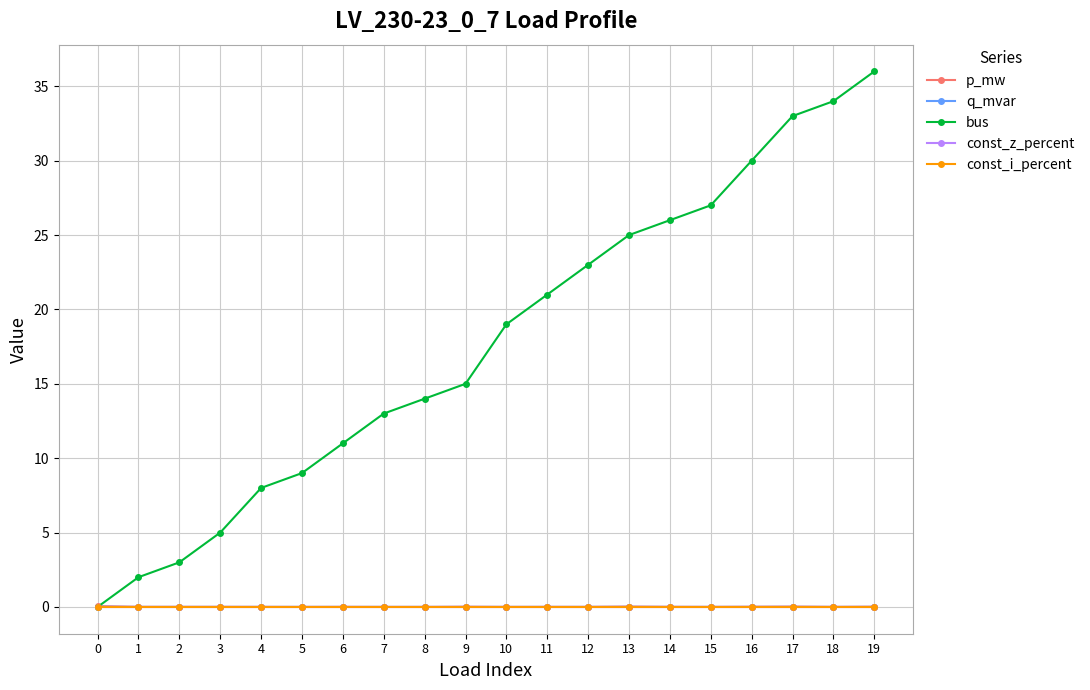

True or false: const_i_percent and const_z_percent intersect in this chart.

False